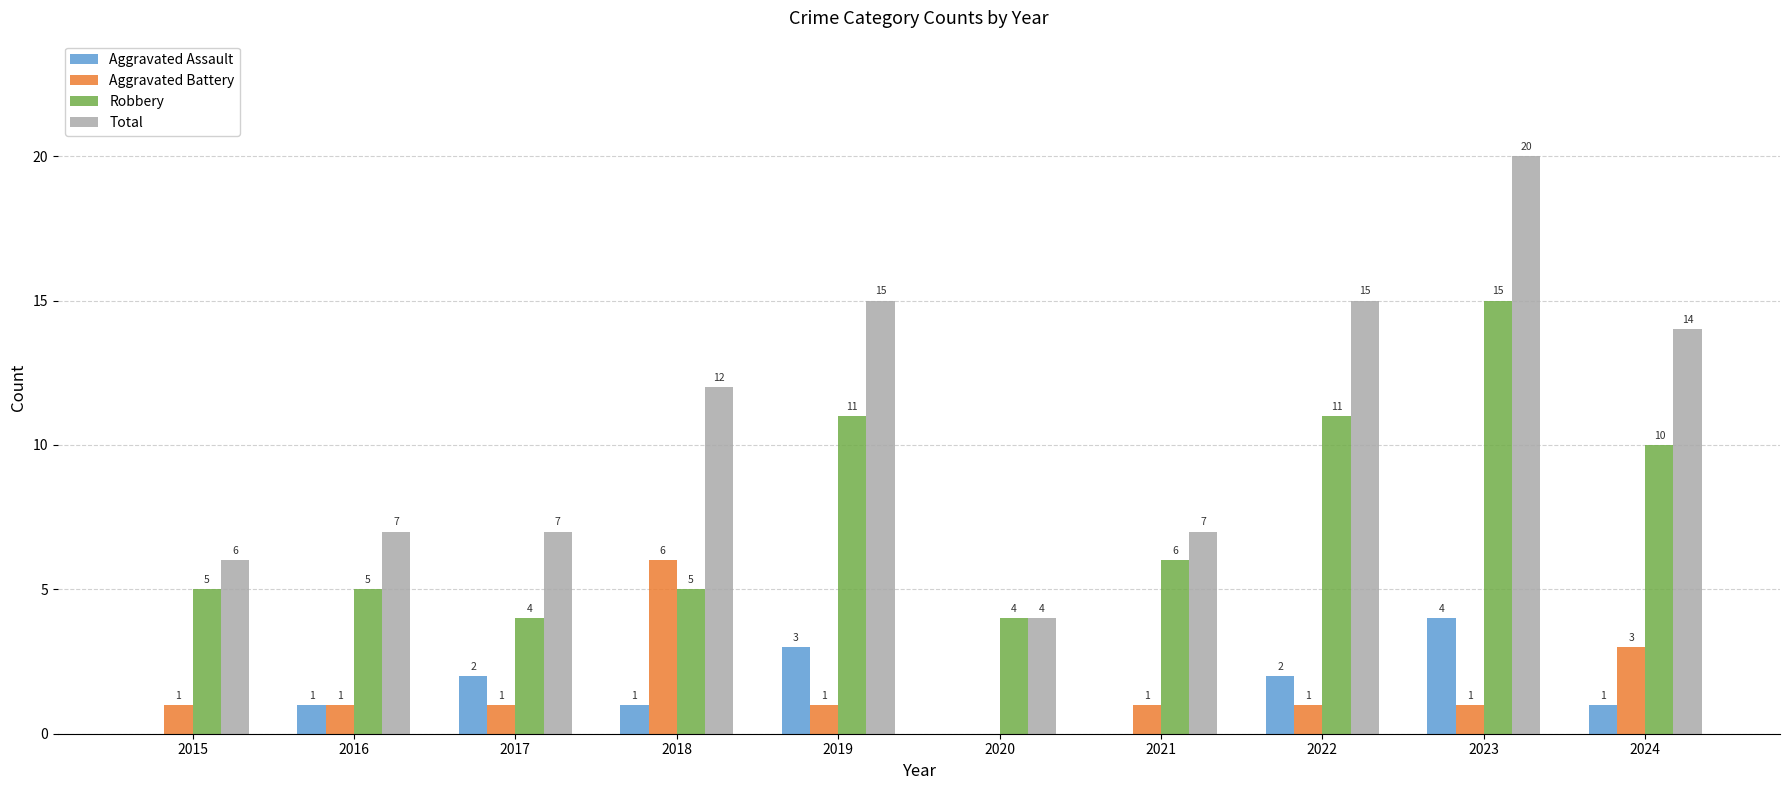

How many Aggravated Battery values are between 1 and 2?

7